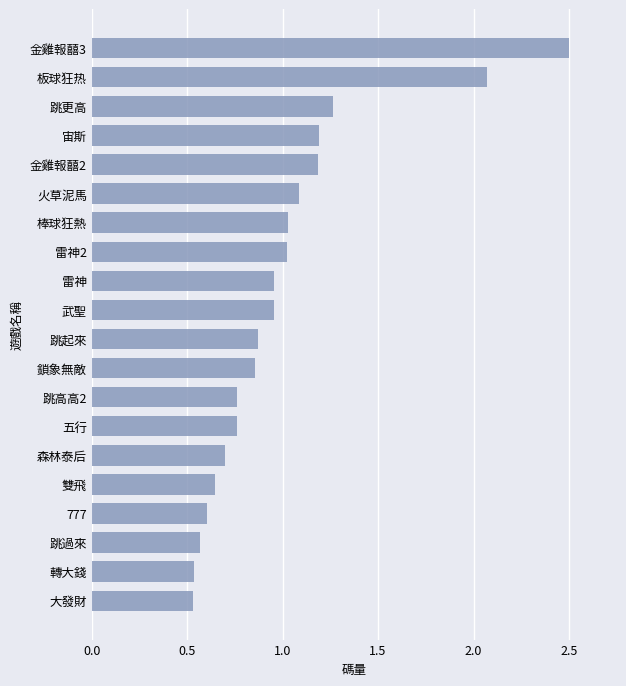

Which has a higher value, 跳起來 or 跳更高?

跳更高